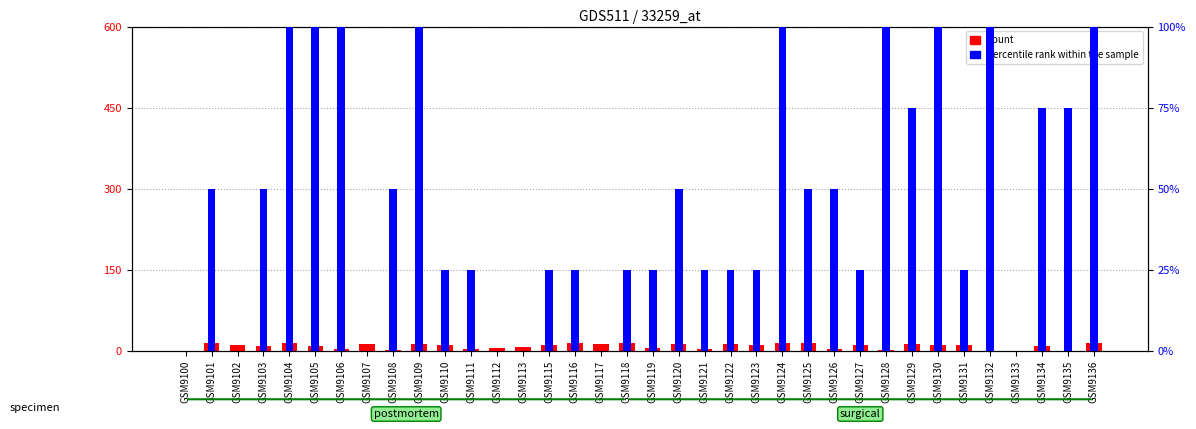

Is it true that count equals 10 at GSM9102?

True